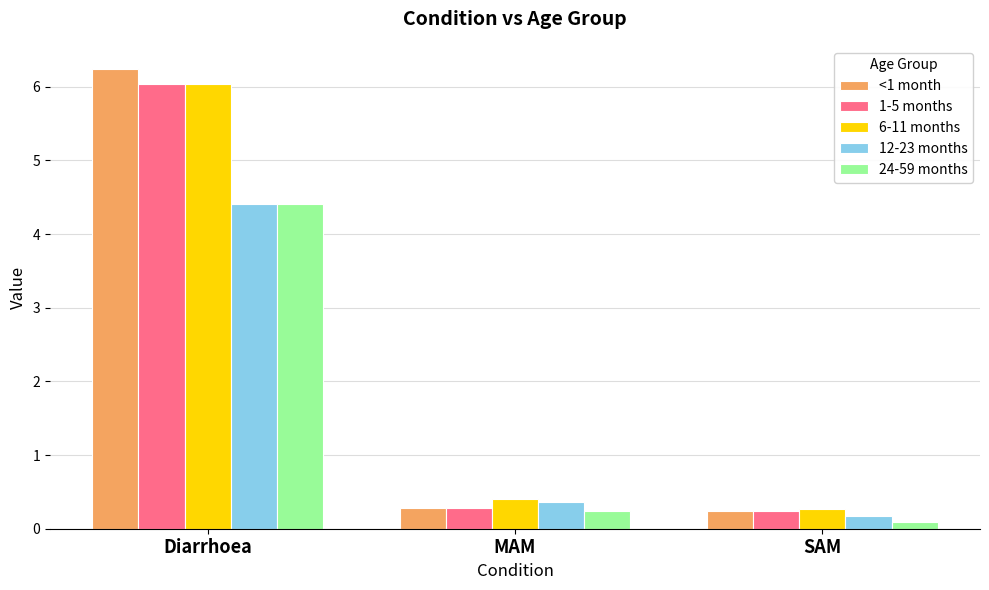

At which category is the sum across all series the highest?

Diarrhoea